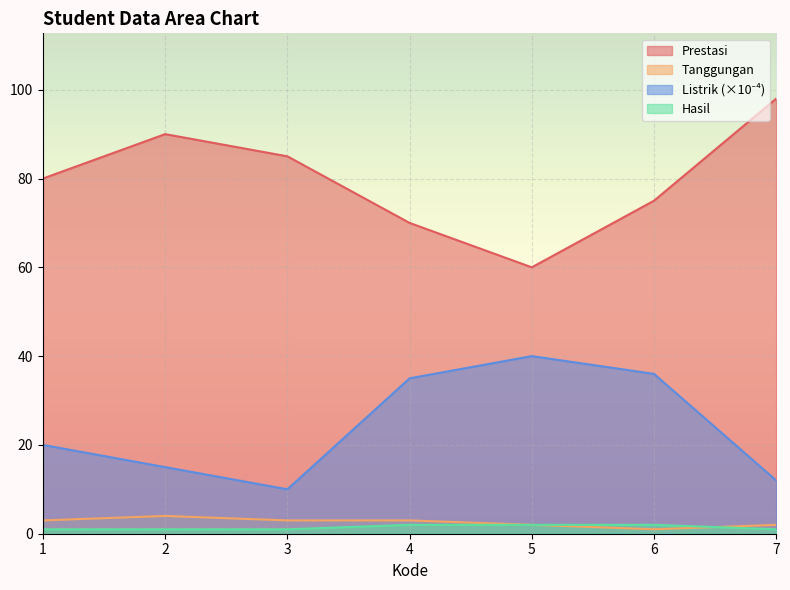

True or false: Hasil and Prestasi cross at least once.

False